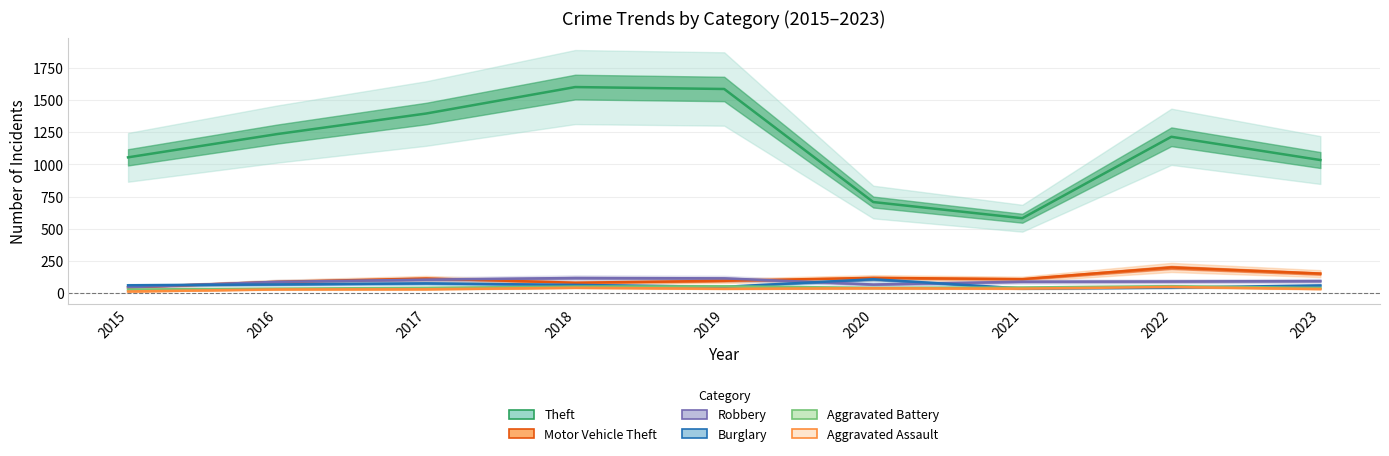

List the series in order of their peak value, highest first.

Theft, Motor Vehicle Theft, Robbery, Burglary, Aggravated Battery, Aggravated Assault